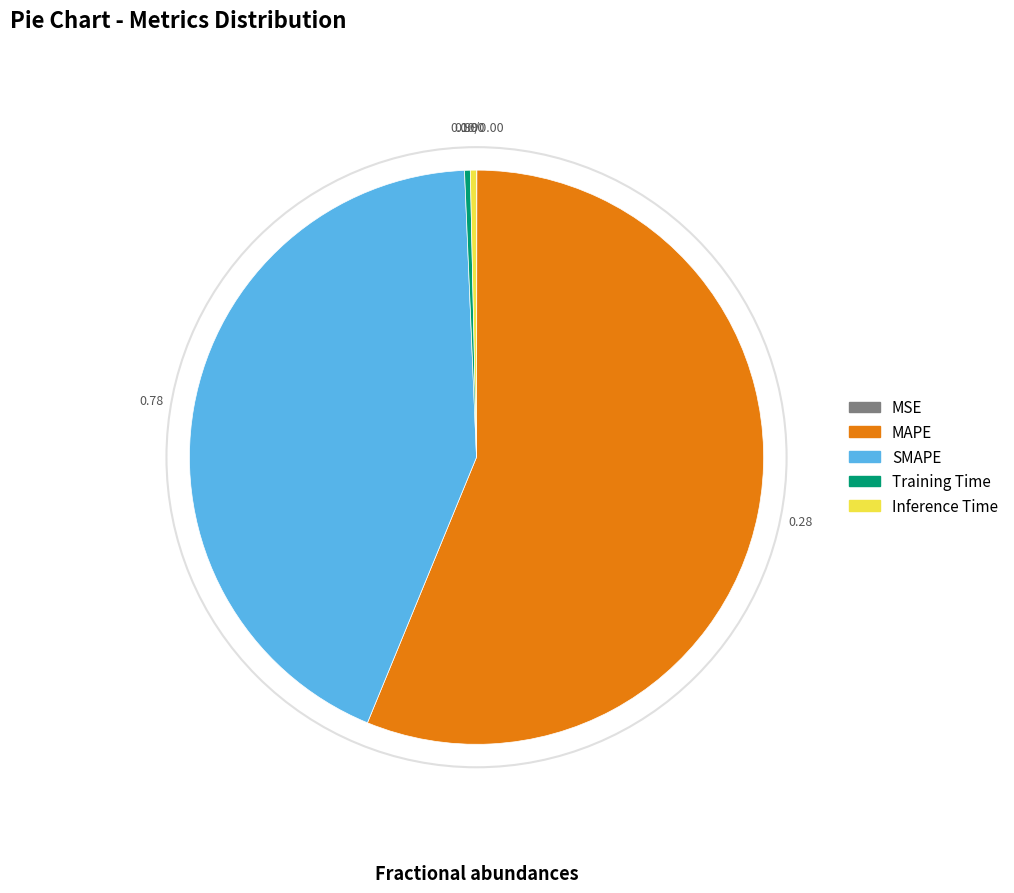

Which slice is the largest?

MAPE